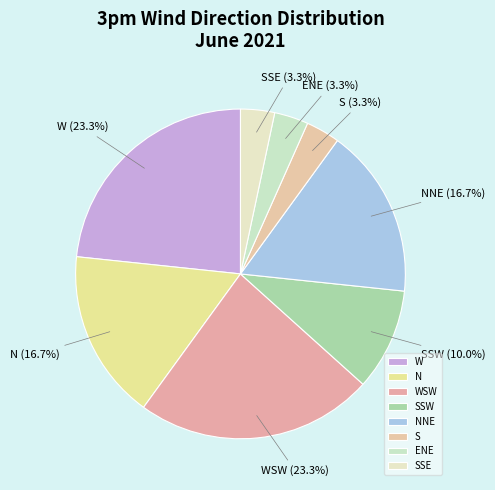

Between ENE and W, which is larger?

W